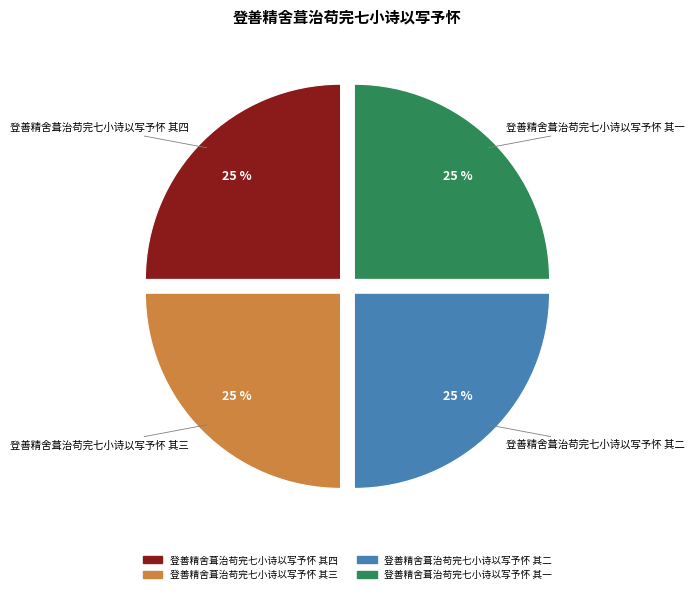

How many segments does this pie chart have?

4